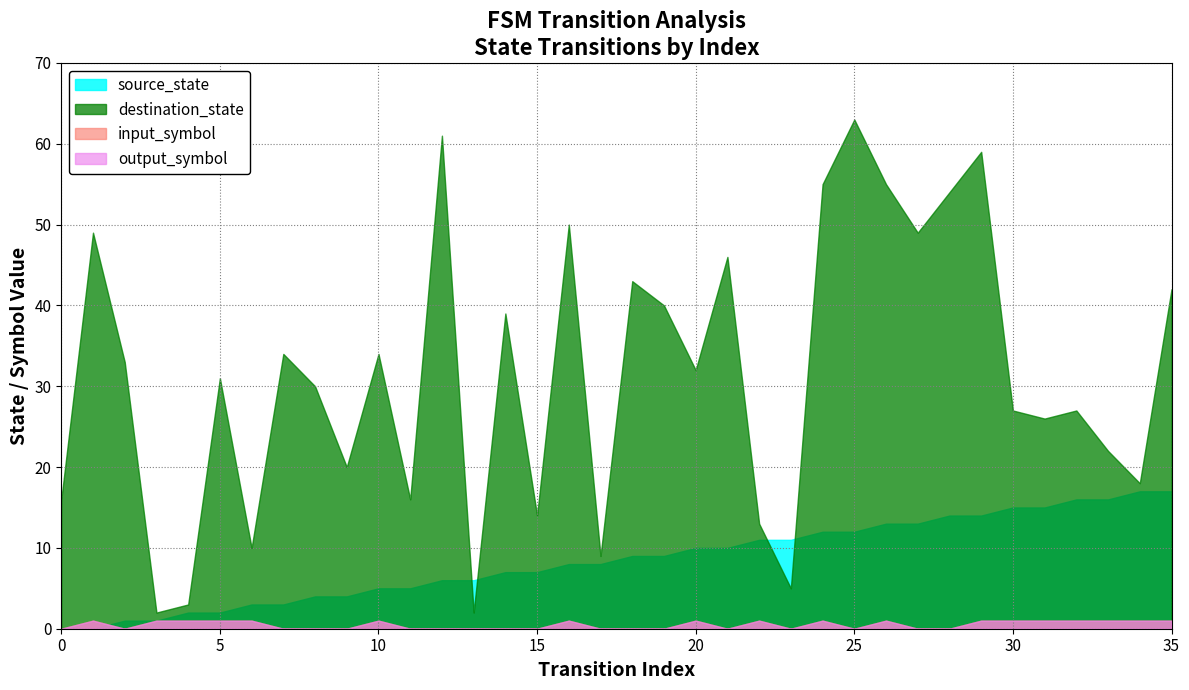

What is the total value across all series at 0?

16